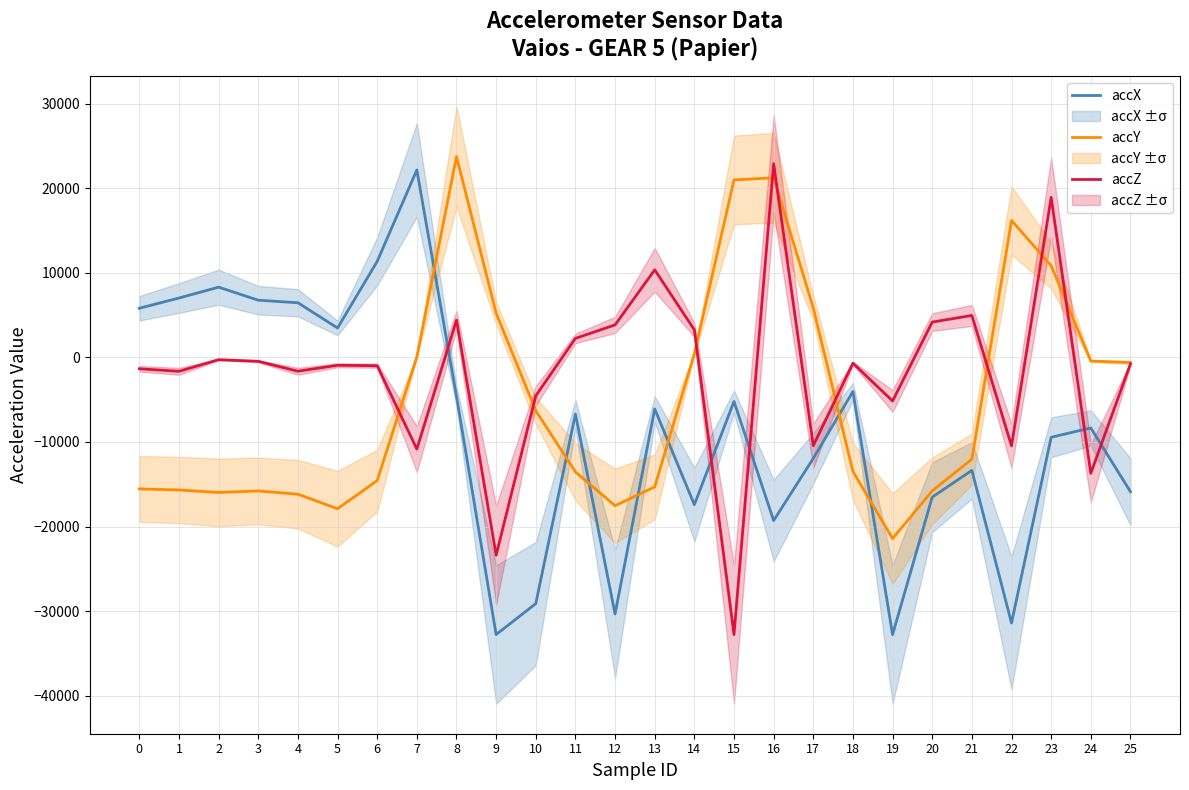

What is the minimum value shown in the chart?

-32768